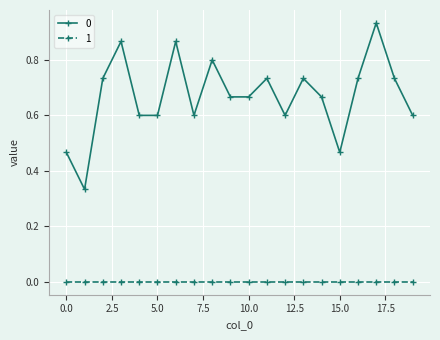

Rank the series by their maximum value, from highest to lowest.

0, 1